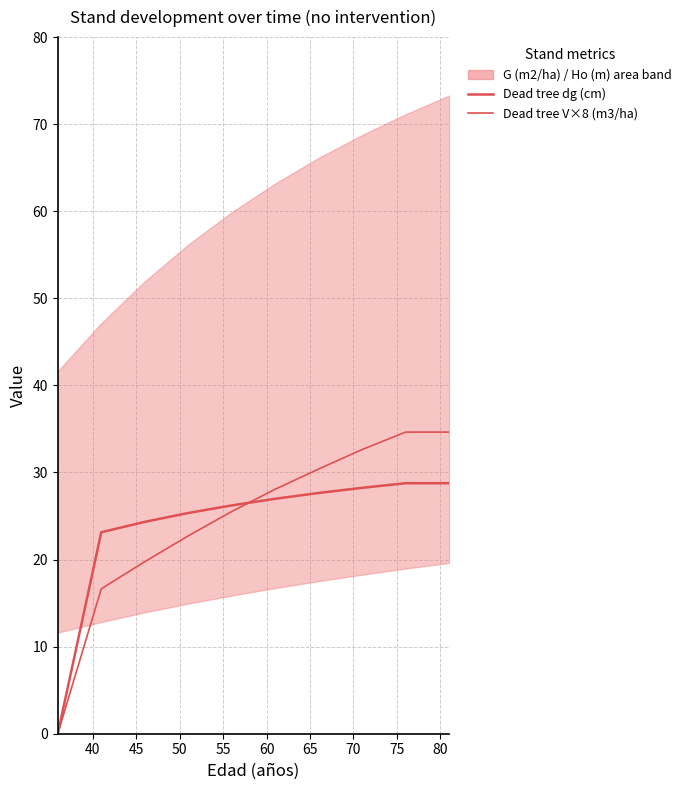

How many categories are shown in the chart?

10